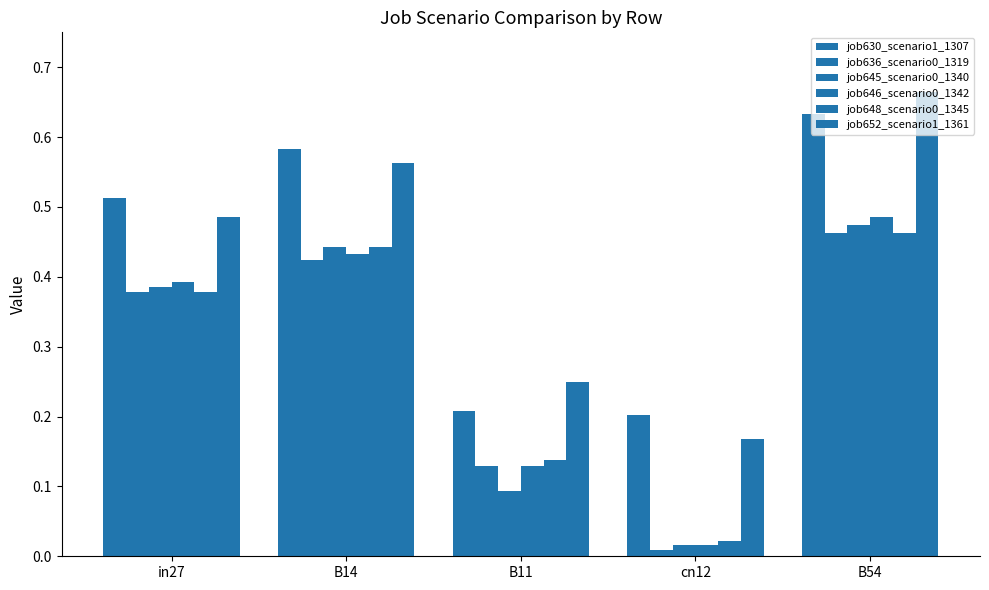

How many bars are there in each group?

6